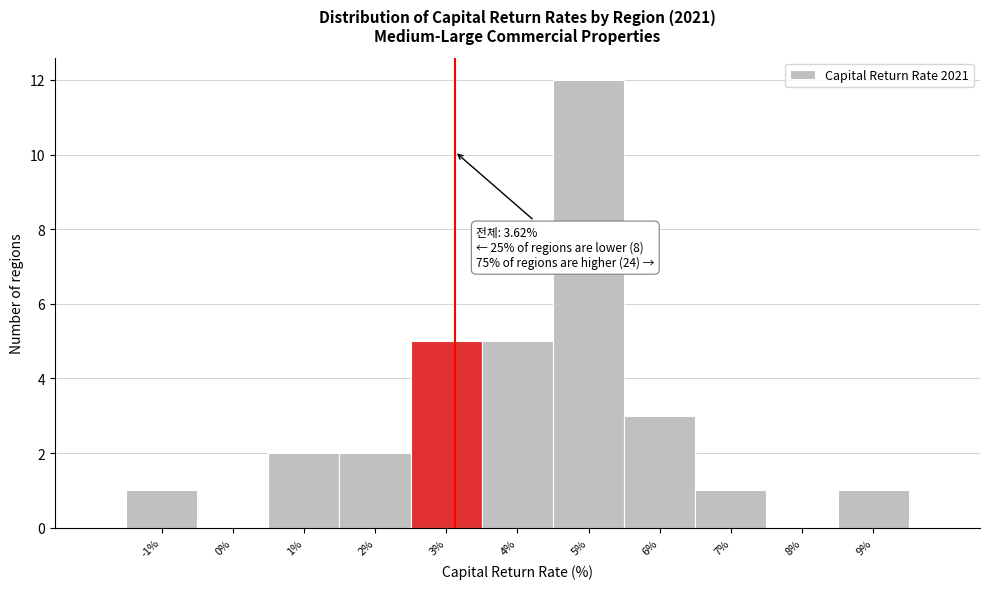

Reading left to right, extract all data points from this chart.

-1%=1	0%=0	1%=2	2%=2	3%=5	4%=5	5%=12	6%=3	7%=1	8%=0	9%=1